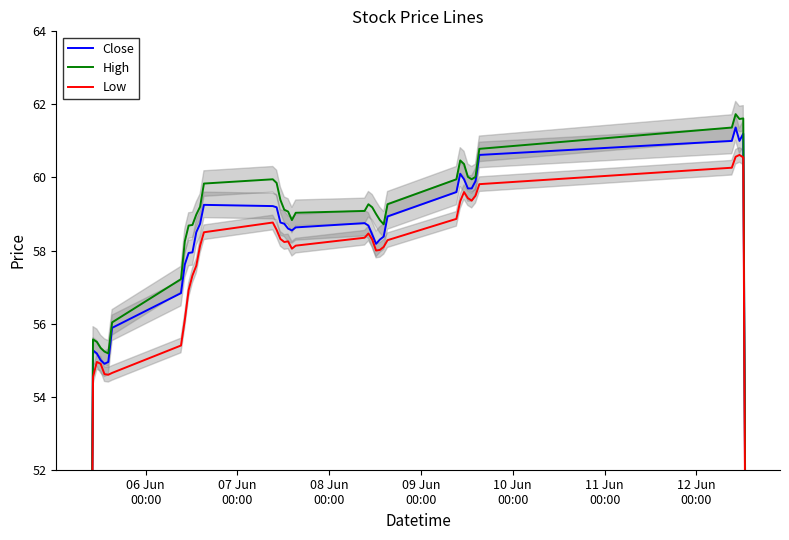

At 09 Jun
00:00, list the series in order from smallest to largest.

Low, Close, High